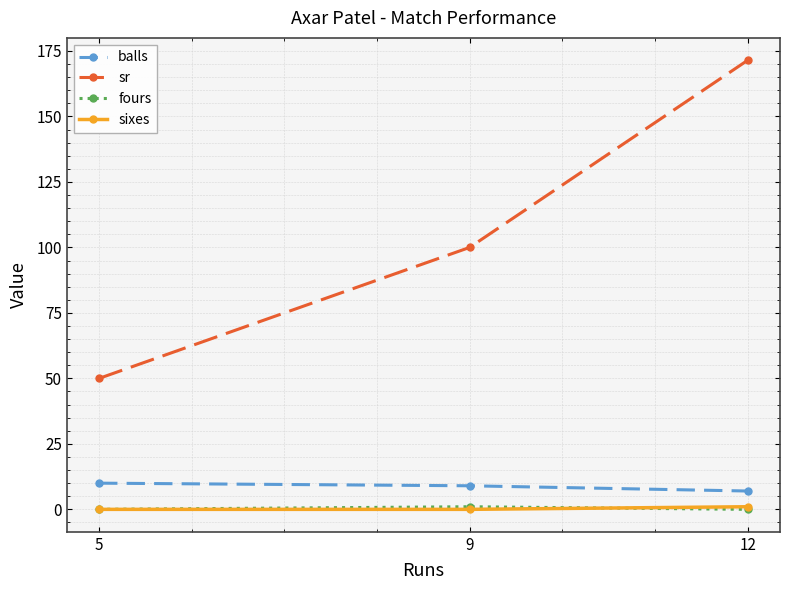

Which series has the largest total across all categories?

sr